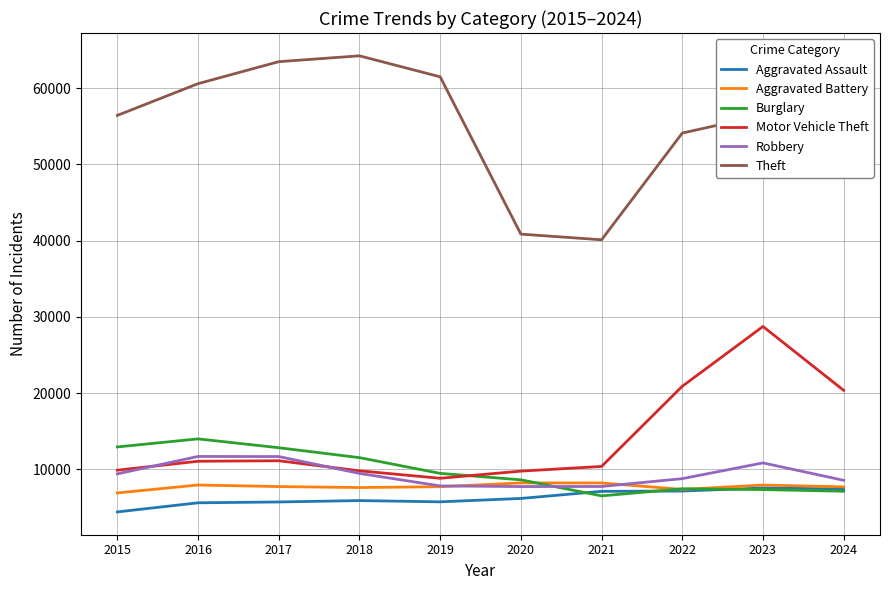

True or false: Theft and Aggravated Assault intersect in this chart.

False